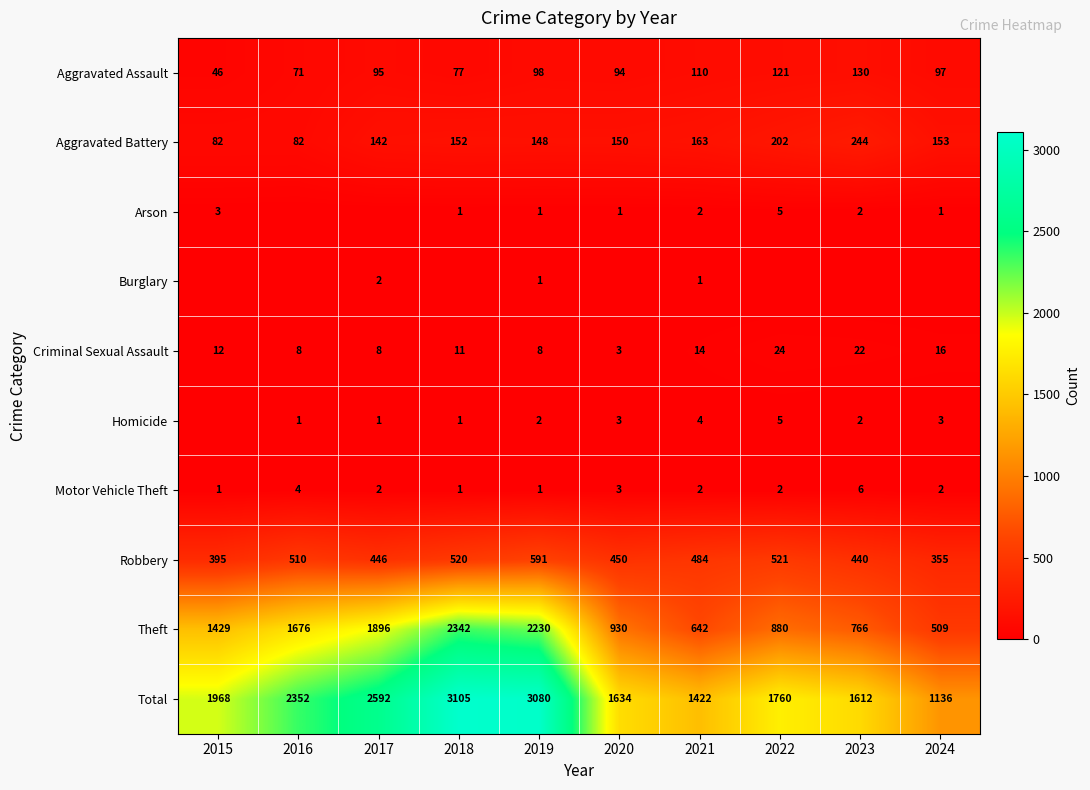

Is the value of Total at 2019 greater than the value of Robbery at 2024?

Yes